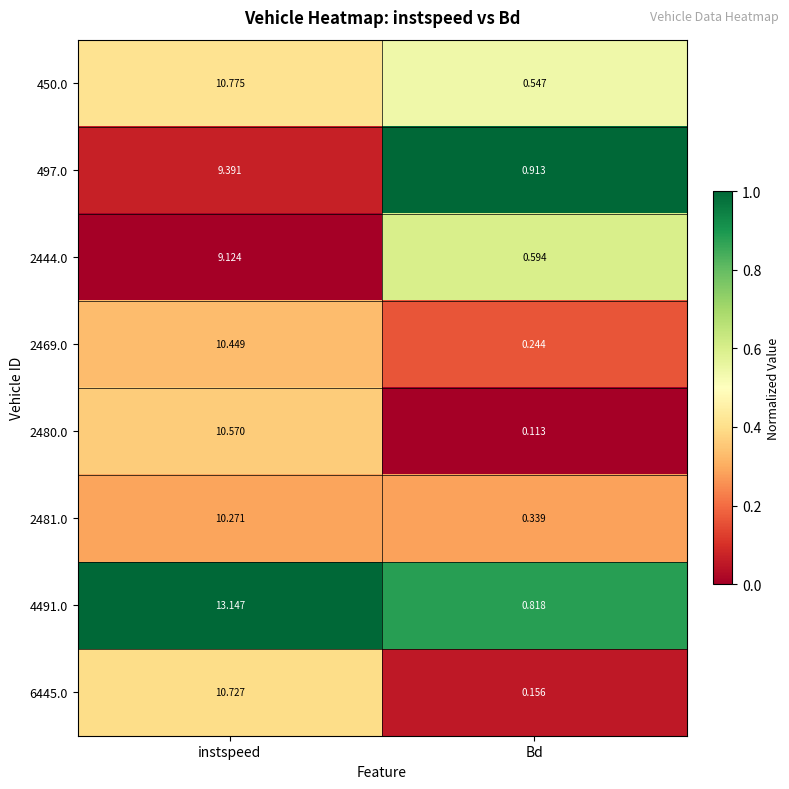

Where does the 4491.0 series first go above 13?

instspeed